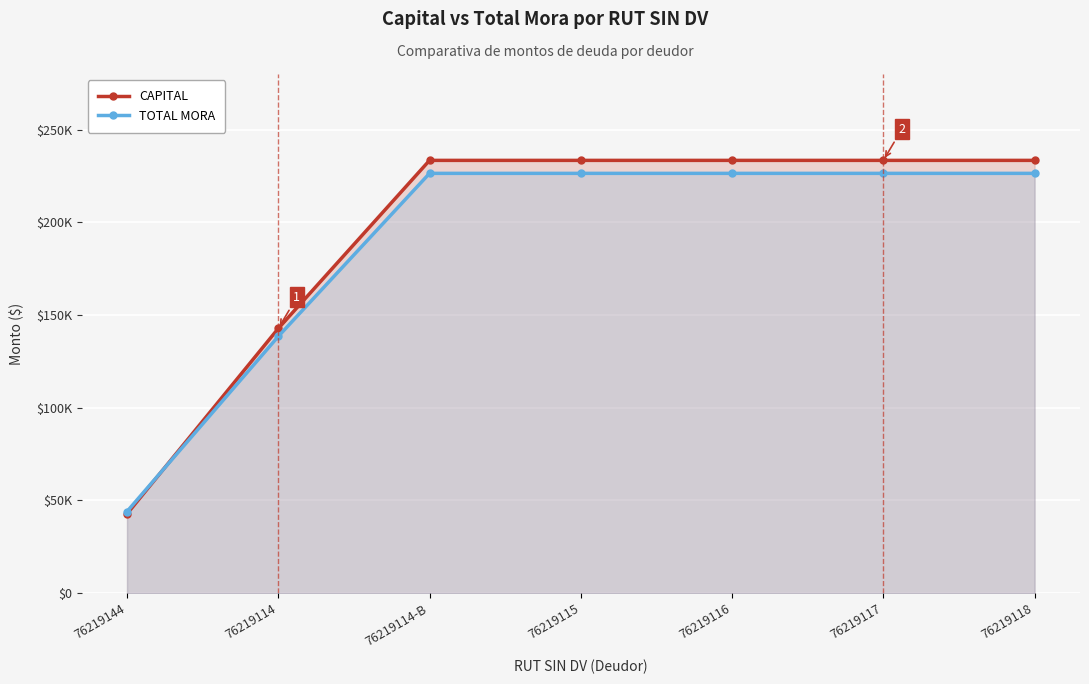

Is the value of CAPITAL at 76219117 greater than the value of TOTAL MORA at 76219116?

Yes